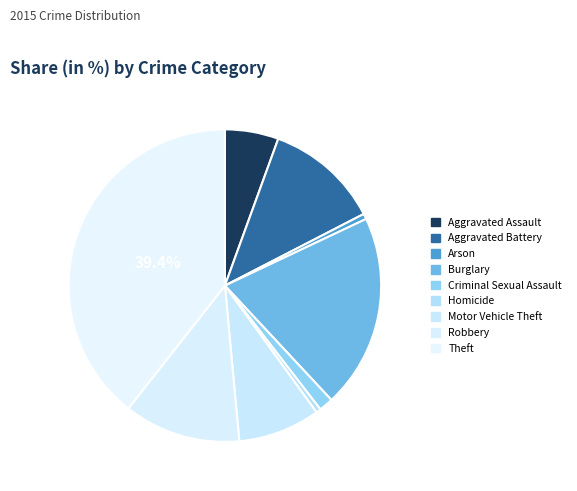

To the nearest percent, what is the difference between the largest and smallest slice percentages?

39%